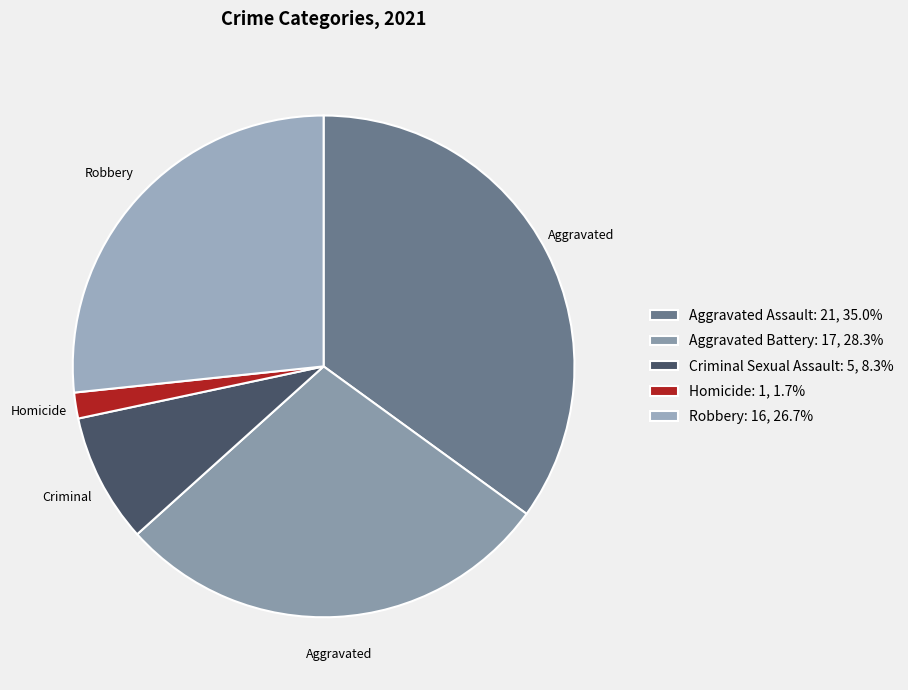

How many slices are in this pie chart?

5